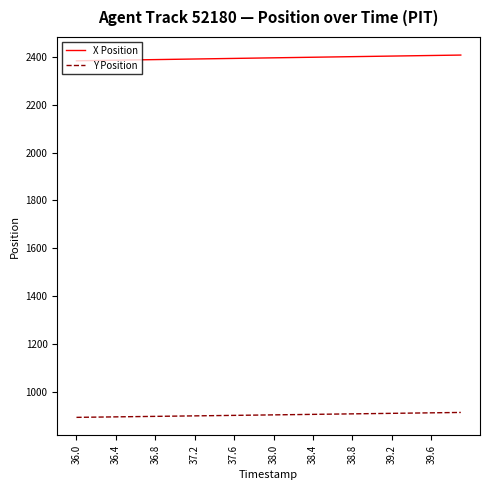

Rank the series by their average value, from highest to lowest.

X Position, Y Position